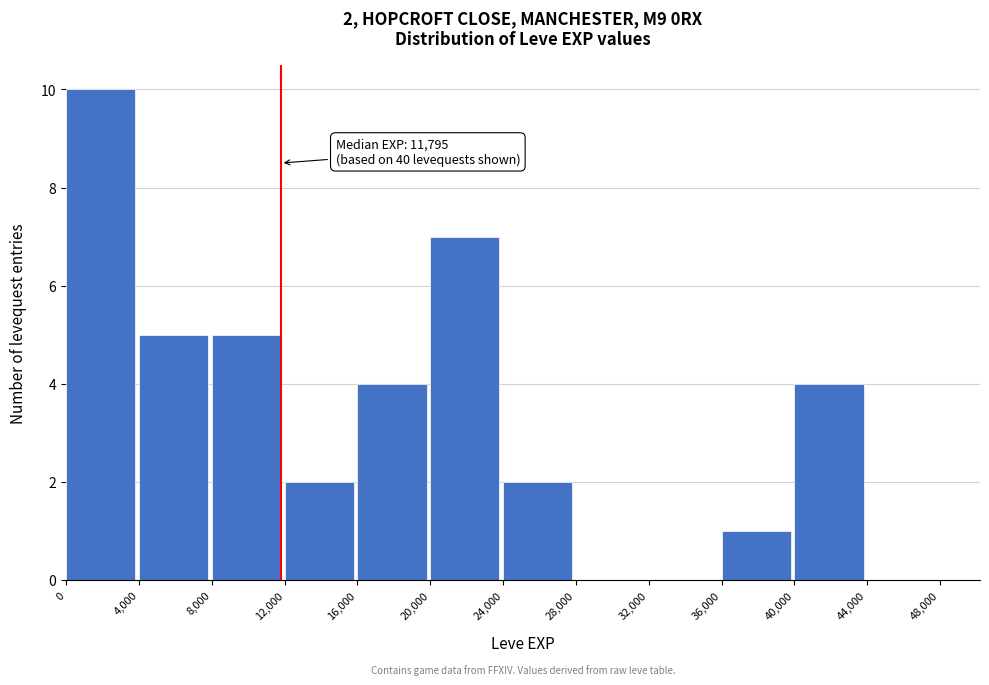

Which range on the x-axis has the tallest bar?

0 to 4,000